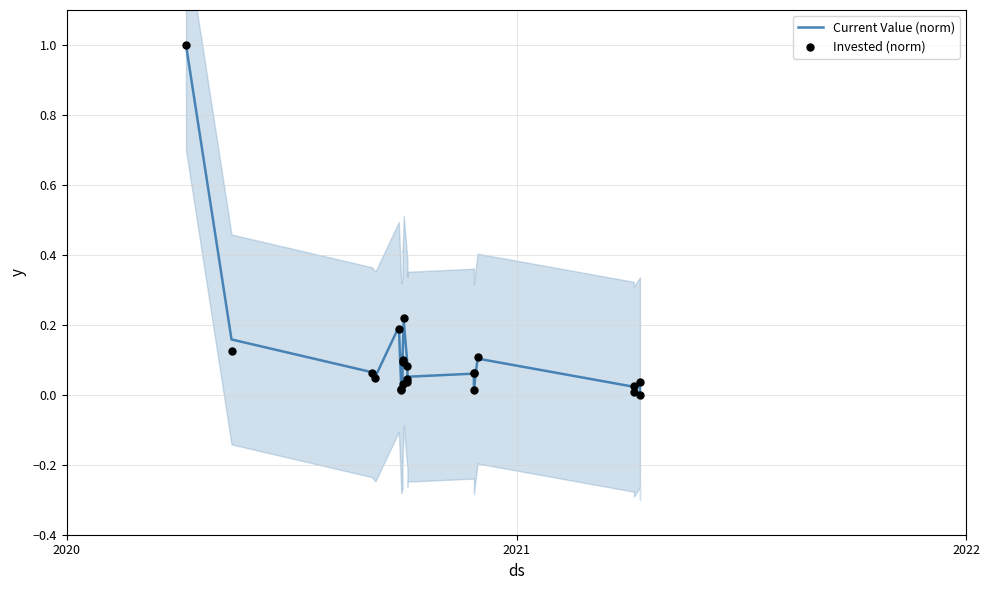

What are all the series names shown in the legend?

Current Value (norm), Invested (norm)